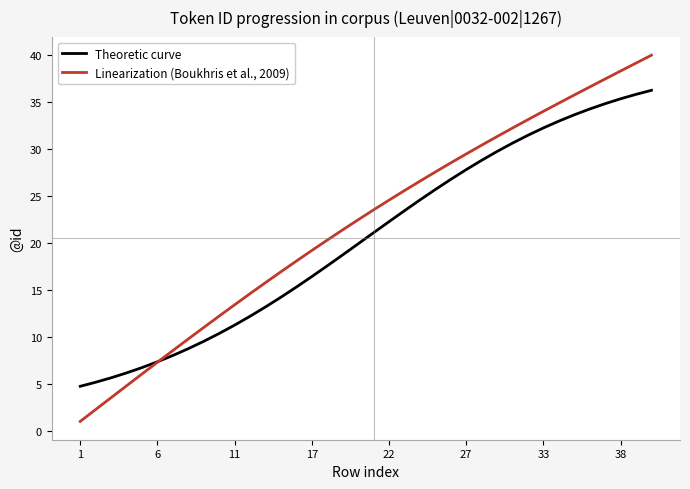

Does the chart display data point markers on the line(s)?

No